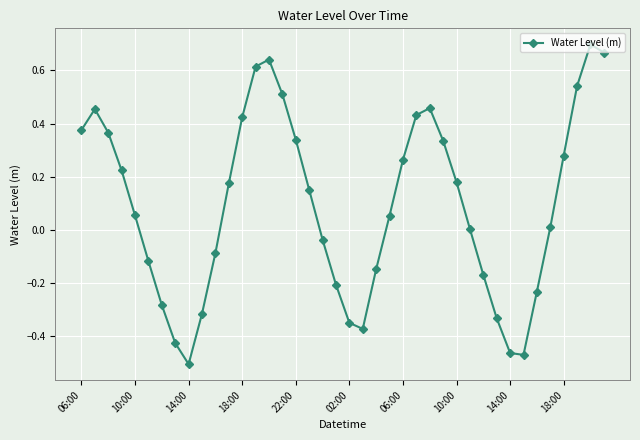

What is the difference between the second highest and second lowest values?

1.1